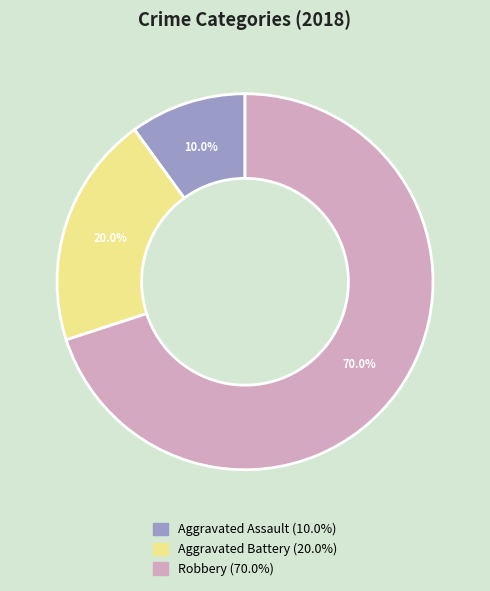

Count the number of slices in the pie.

3